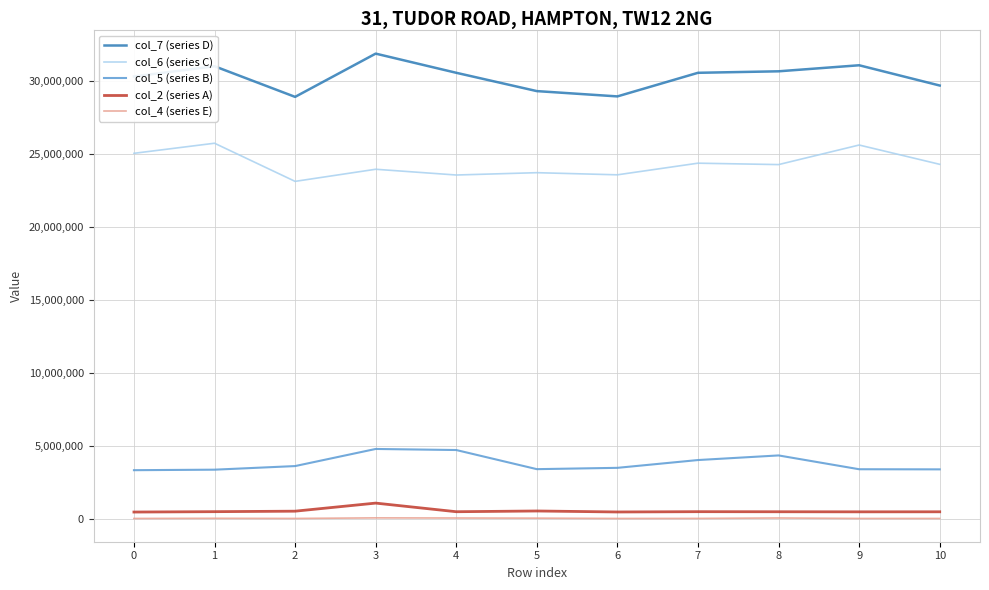

Read the col_5 (series B) value at 6.

3479833